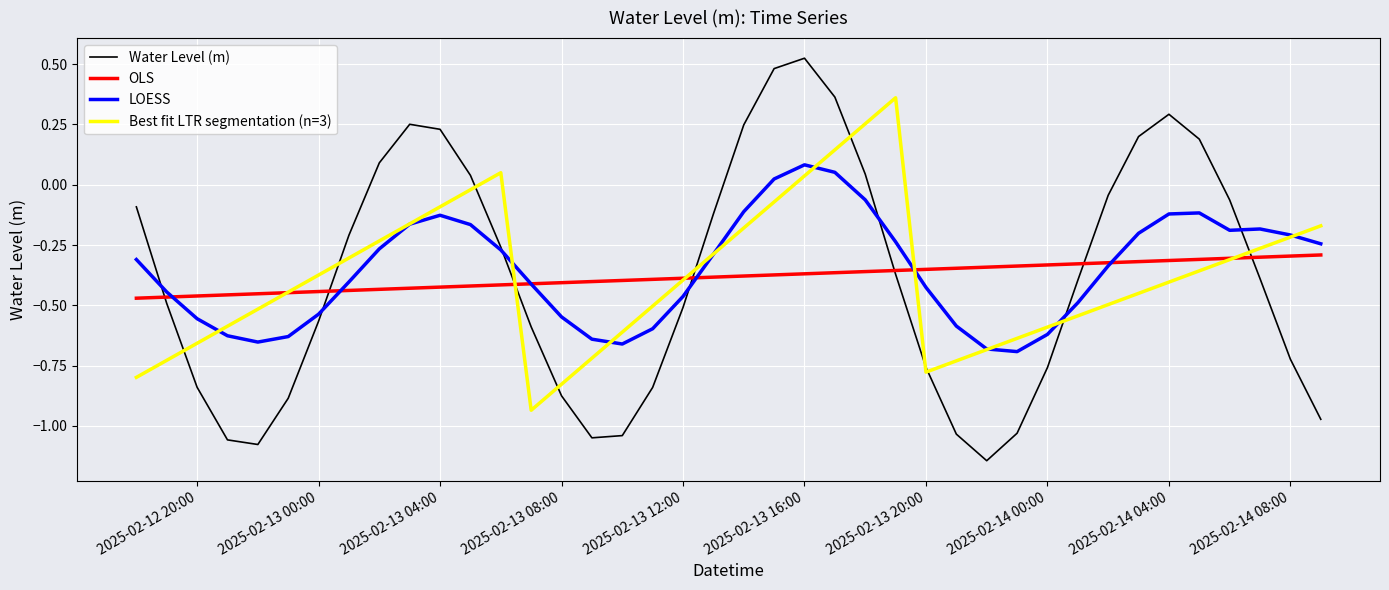

List the series in order of their peak value, lowest first.

OLS, LOESS, Best fit LTR segmentation (n=3), Water Level (m)